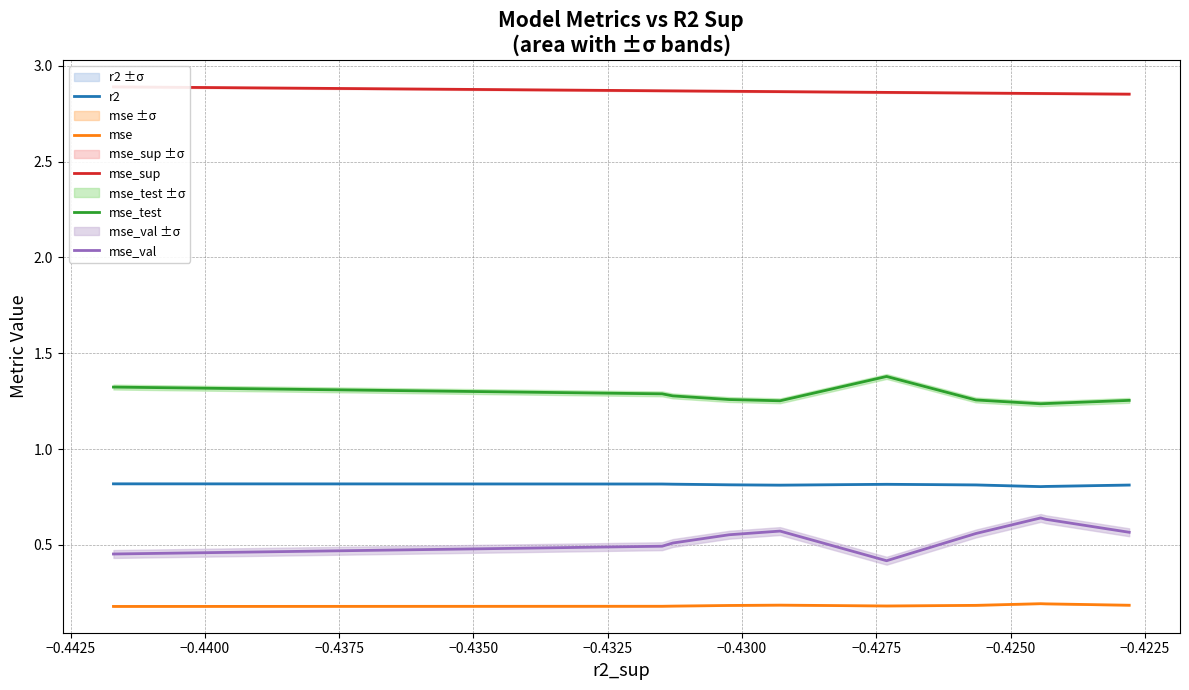

True or false: r2 and mse intersect in this chart.

False